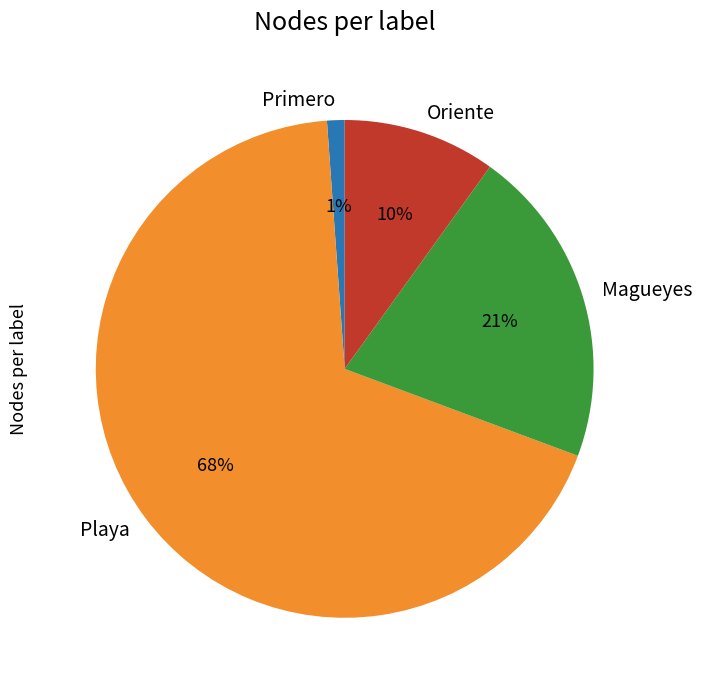

Does Oriente account for over 50% of the chart?

No